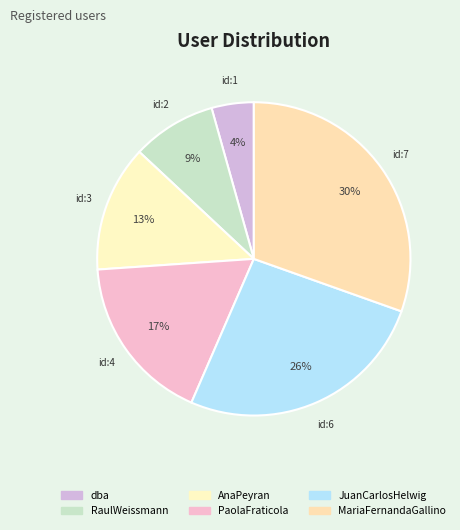

What percentage is the MariaFernandaGallino slice, to the nearest percent?

30%